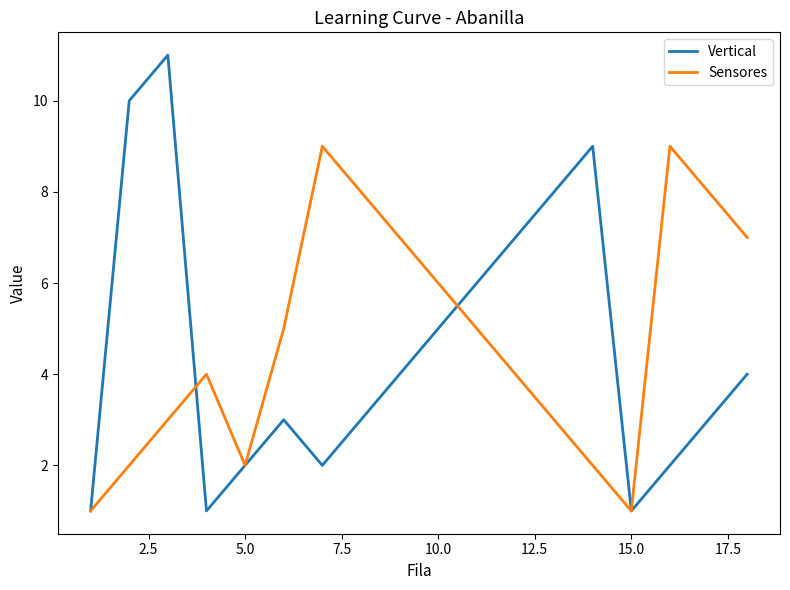

What is the maximum value for Vertical?

11